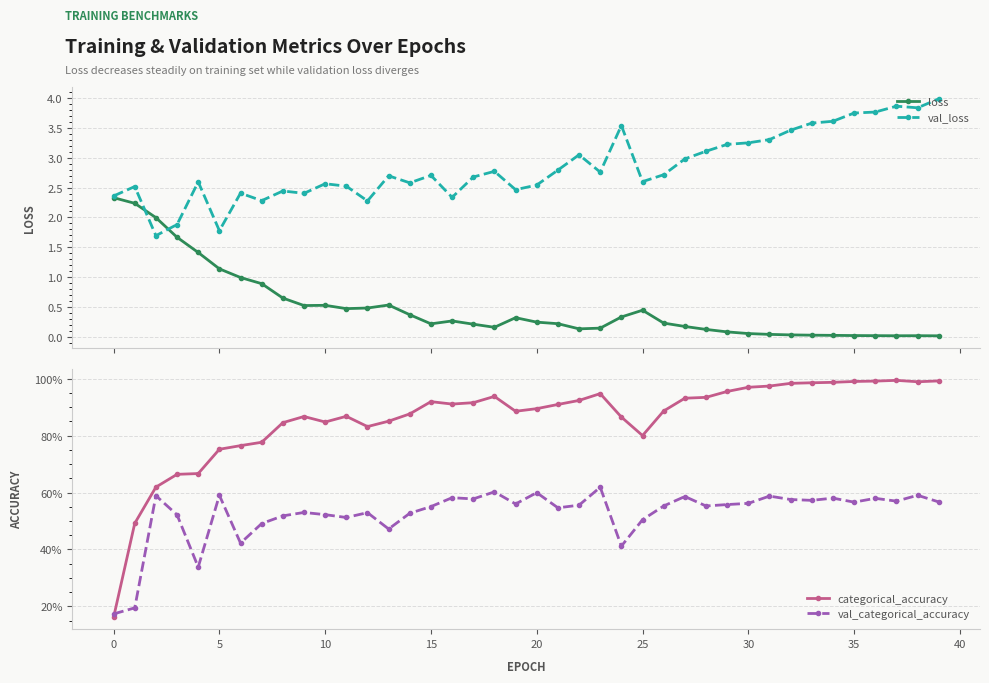

At how many categories does at least one series exceed 0?

40